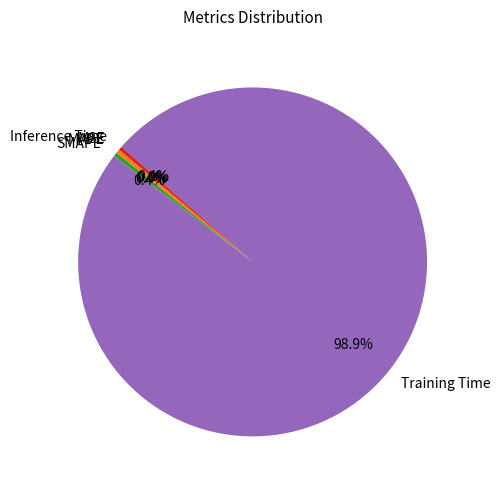

How much of the chart is everything except MAPE?

99.6%